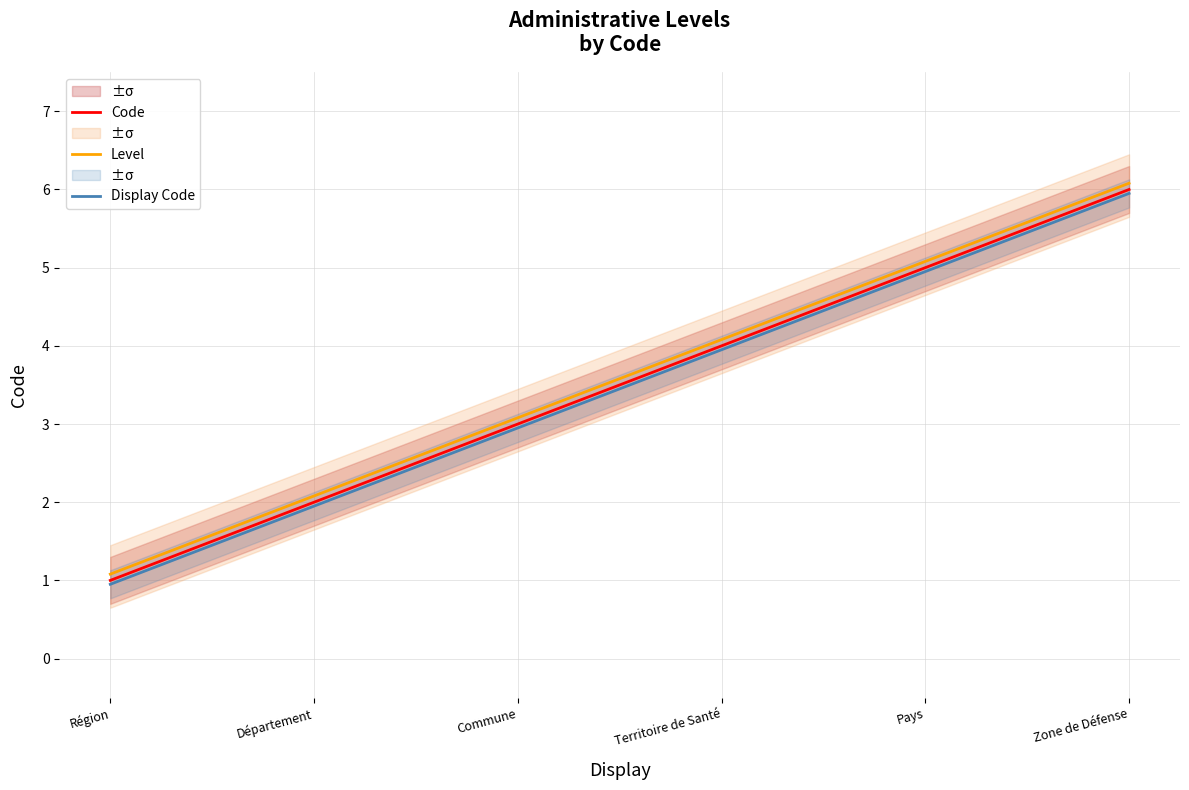

Reading left to right, what are all the values shown in this chart?

Code: 1.0	2.0	3.0	4.0	5.0	6.0
Level: 1.1	2.1	3.1	4.1	5.1	6.1
Display Code: 0.9	1.9	3.0	4.0	5.0	6.0